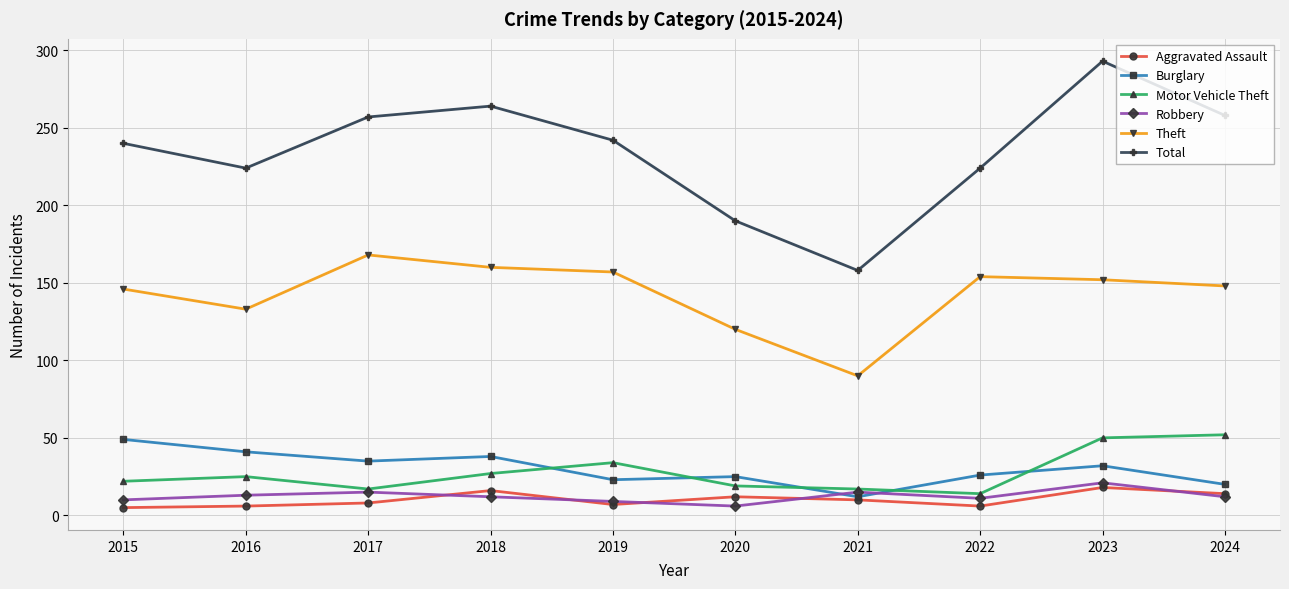

What is the greatest value displayed?

293